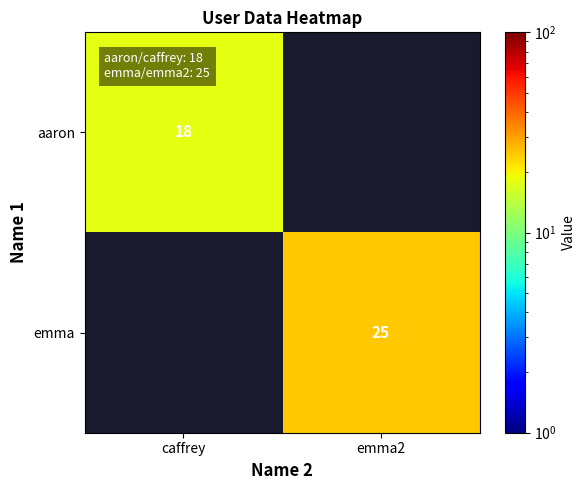

How many data points does each series have?

2